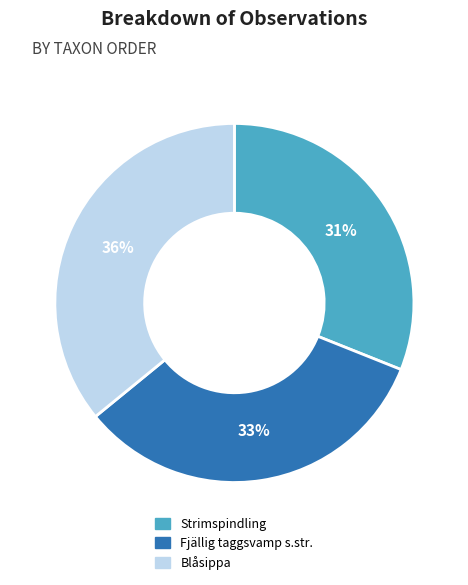

Is it true that Blåsippa is 36% of the pie?

True